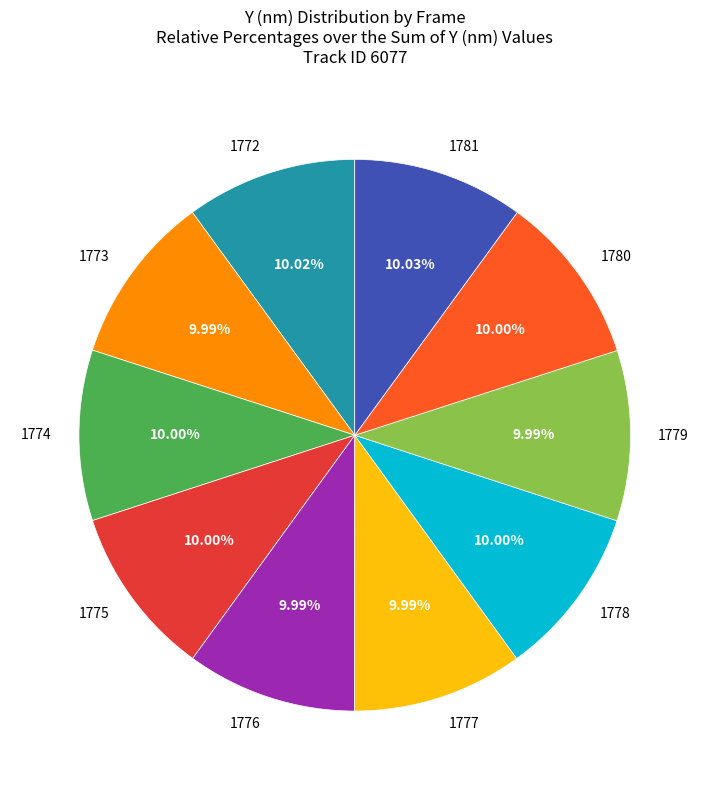

To the nearest percent, what portion does 1778 represent?

10%